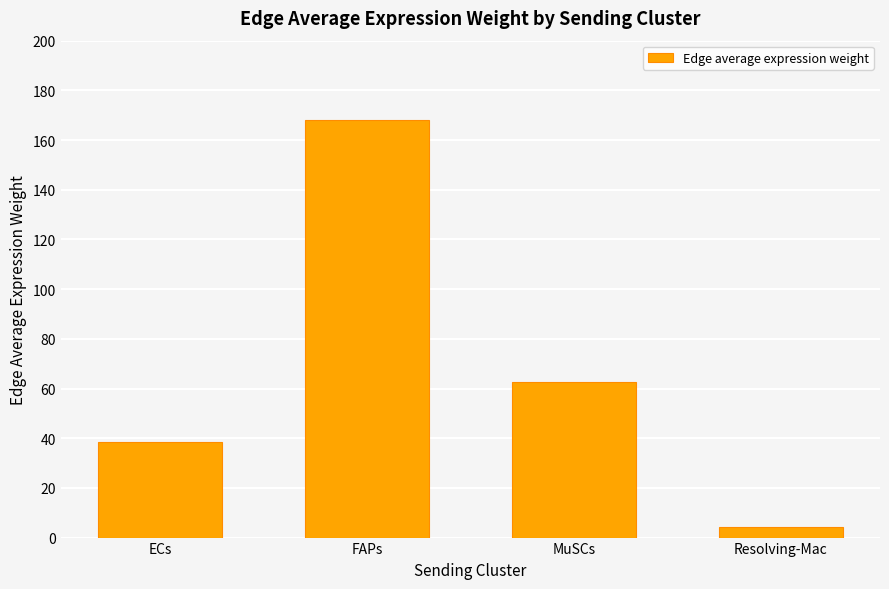

Which label corresponds to the smallest value in the chart?

Resolving-Mac